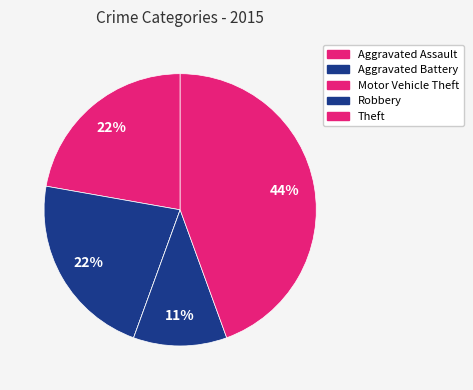

Rank the categories by value from lowest to highest.

Motor Vehicle Theft, Robbery, Aggravated Assault, Aggravated Battery, Theft